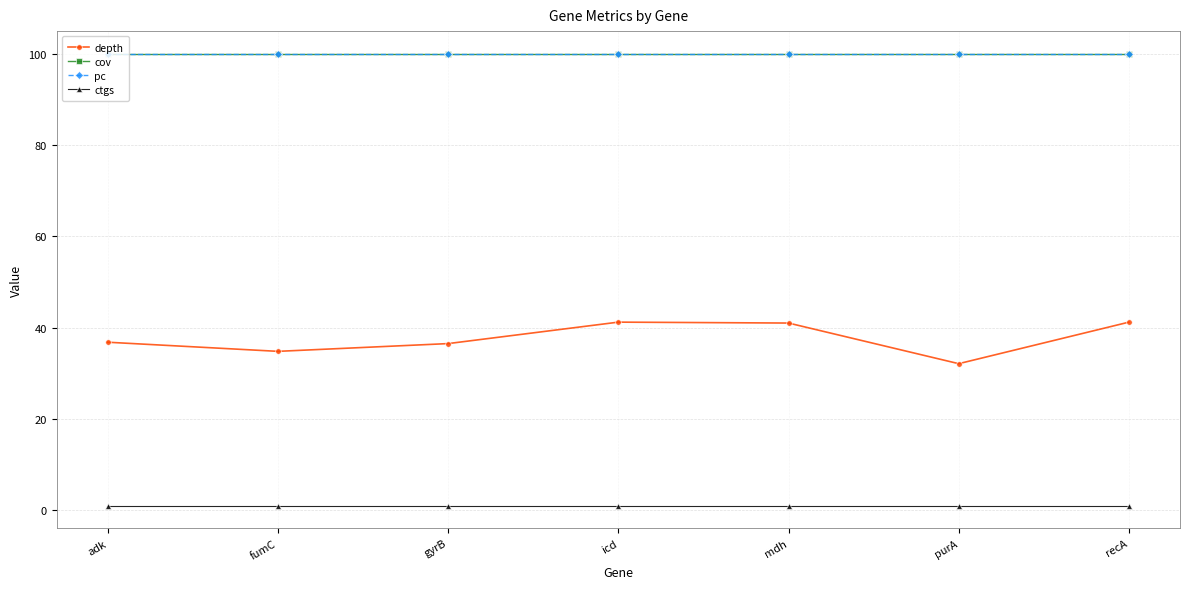

Is this an area chart (filled region under the line)?

No